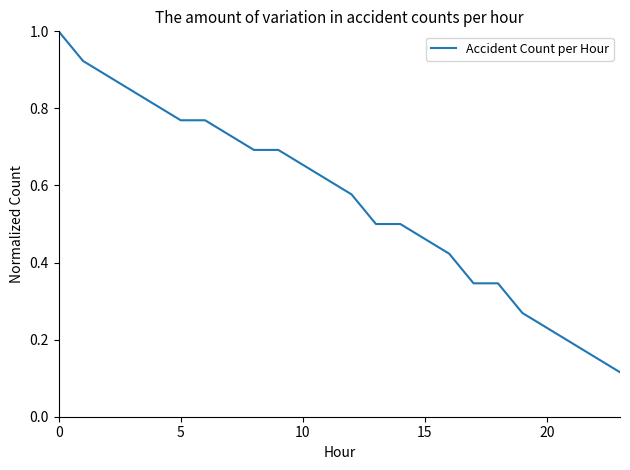

What is the greatest value displayed?

1.0